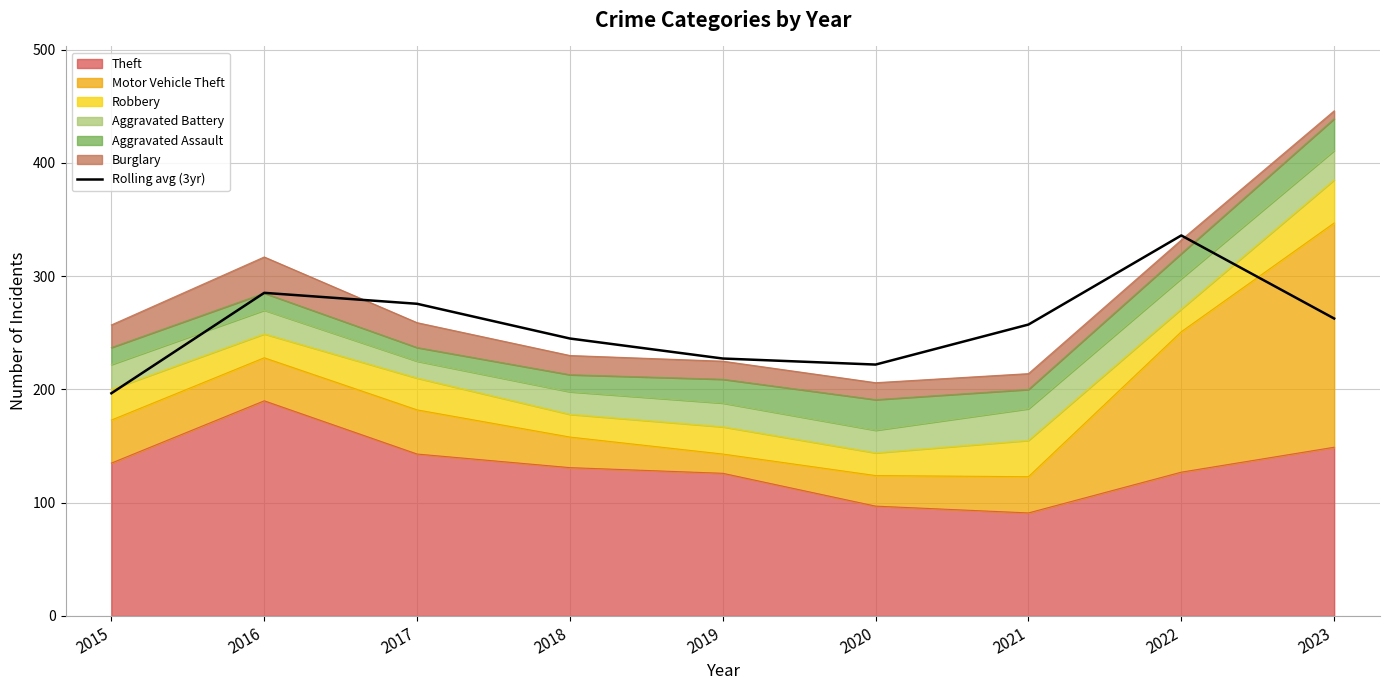

How many lines are shown in the chart?

1